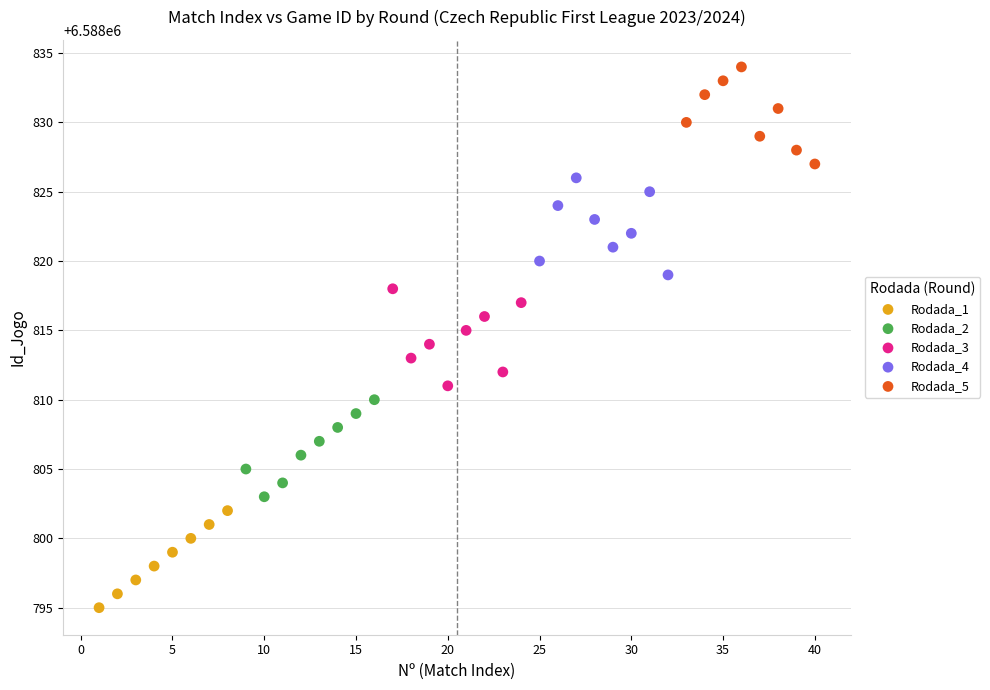

Which series reaches the minimum Y coordinate?

Rodada_1